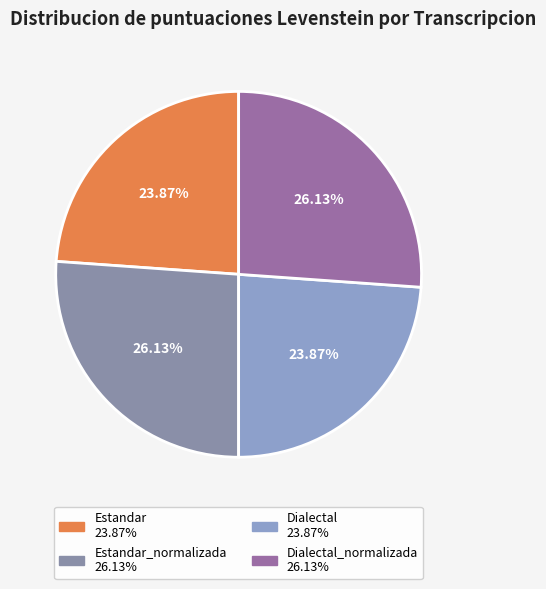

How many slices are in this pie chart?

4